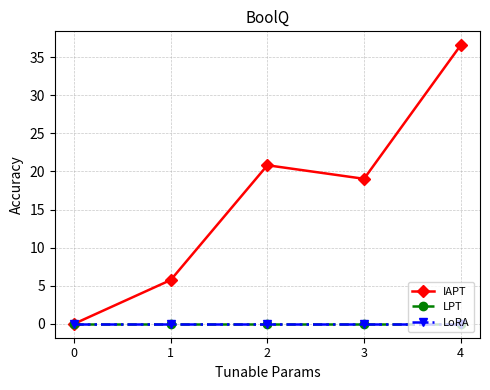

What value does the IAPT series have at 2?

20.8